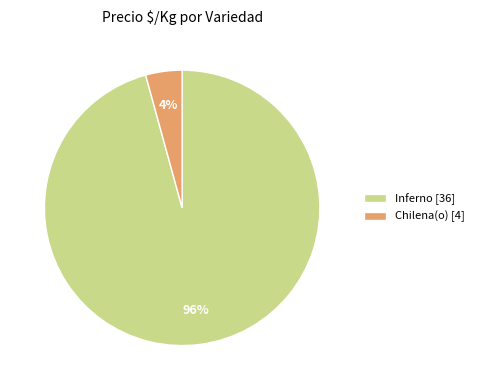

Which has a higher value, Inferno [36] or Chilena(o) [4]?

Inferno [36]